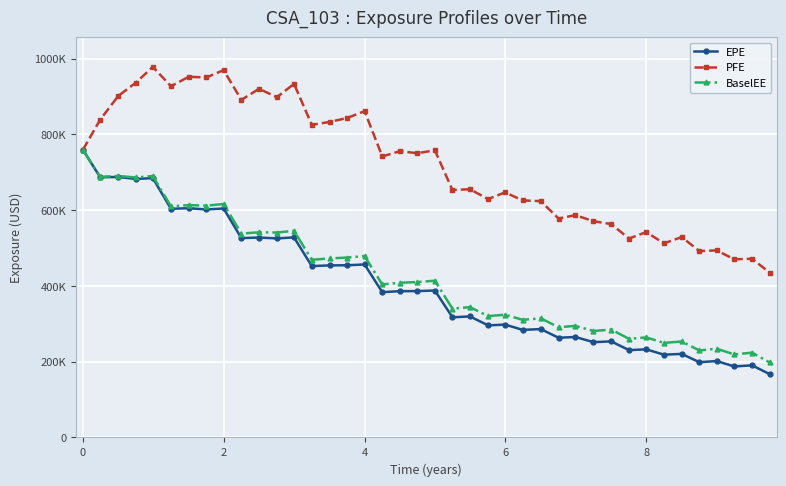

Is this an area chart (filled region under the line)?

No